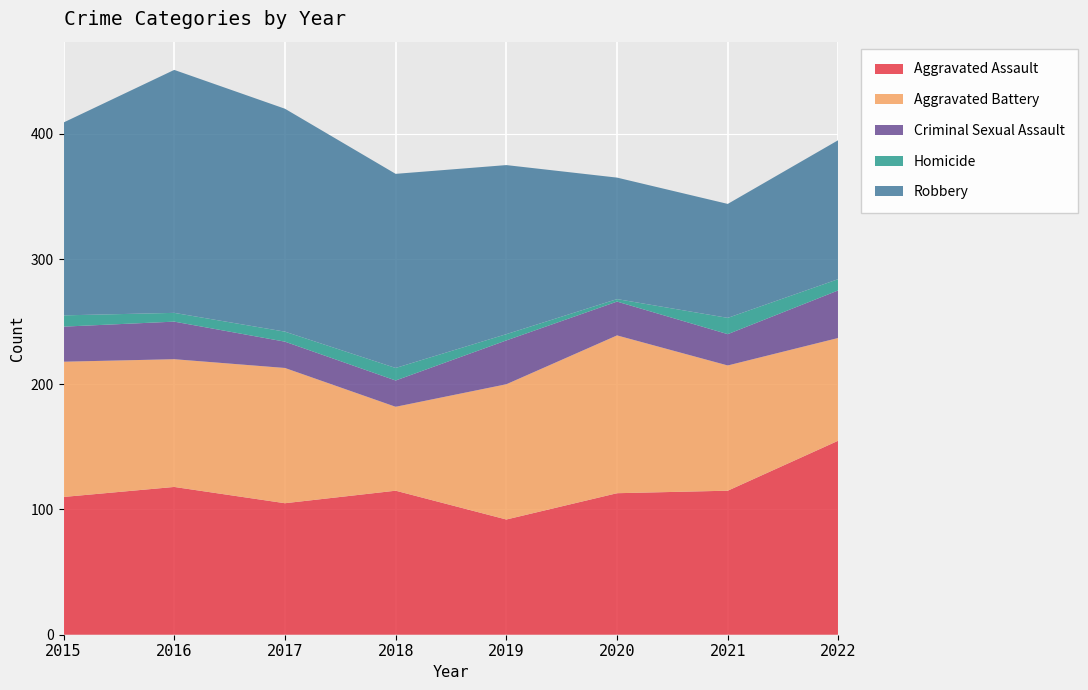

Reading left to right, list all the values displayed in this chart.

Aggravated Assault: 2015=110	2016=118	2017=105	2018=115	2019=92	2020=113	2021=115	2022=155
Aggravated Battery: 2015=108	2016=102	2017=108	2018=67	2019=108	2020=126	2021=100	2022=82
Criminal Sexual Assault: 2015=28	2016=30	2017=21	2018=21	2019=35	2020=27	2021=25	2022=38
Homicide: 2015=9	2016=7	2017=8	2018=10	2019=5	2020=2	2021=13	2022=9
Robbery: 2015=154	2016=194	2017=178	2018=155	2019=135	2020=97	2021=91	2022=111